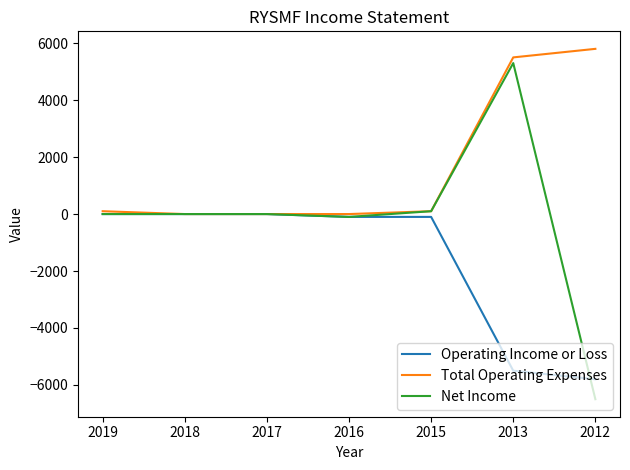

Which category has the lowest value in the Net Income series?

2012